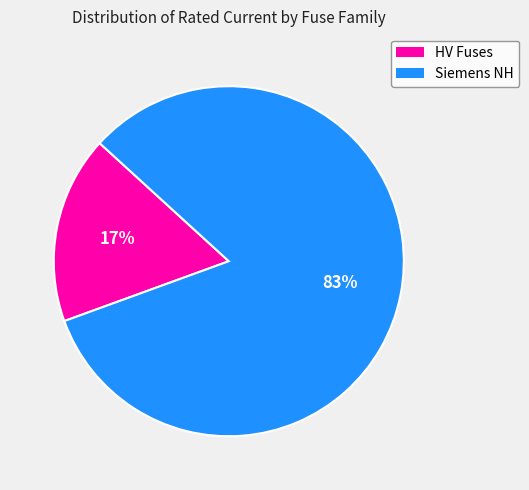

Is there any slice that represents more than half of the pie?

Yes